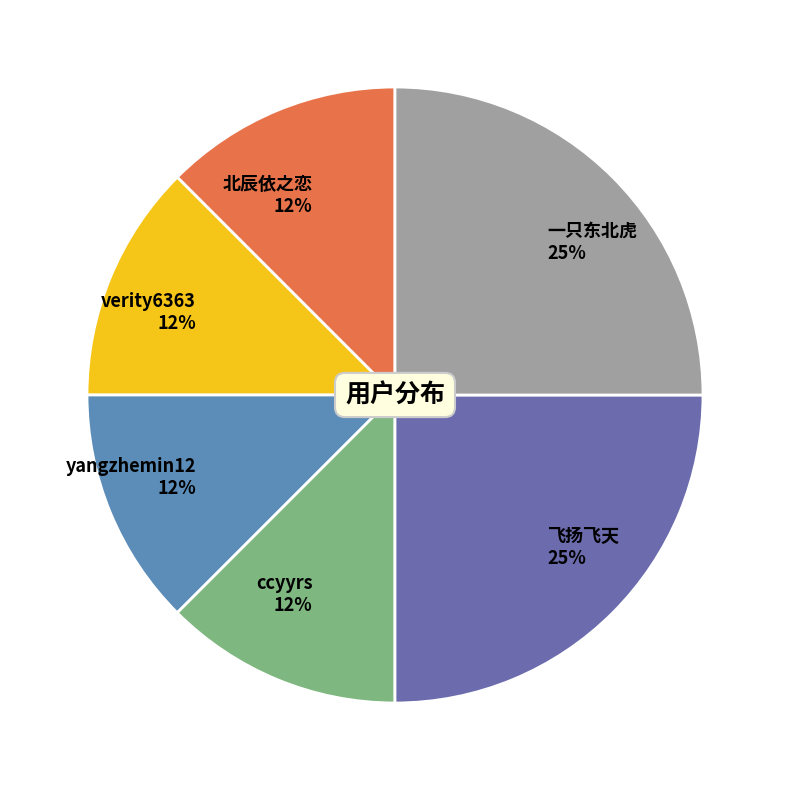

Is it true that 北辰依之恋 12% is 25% of the pie?

False